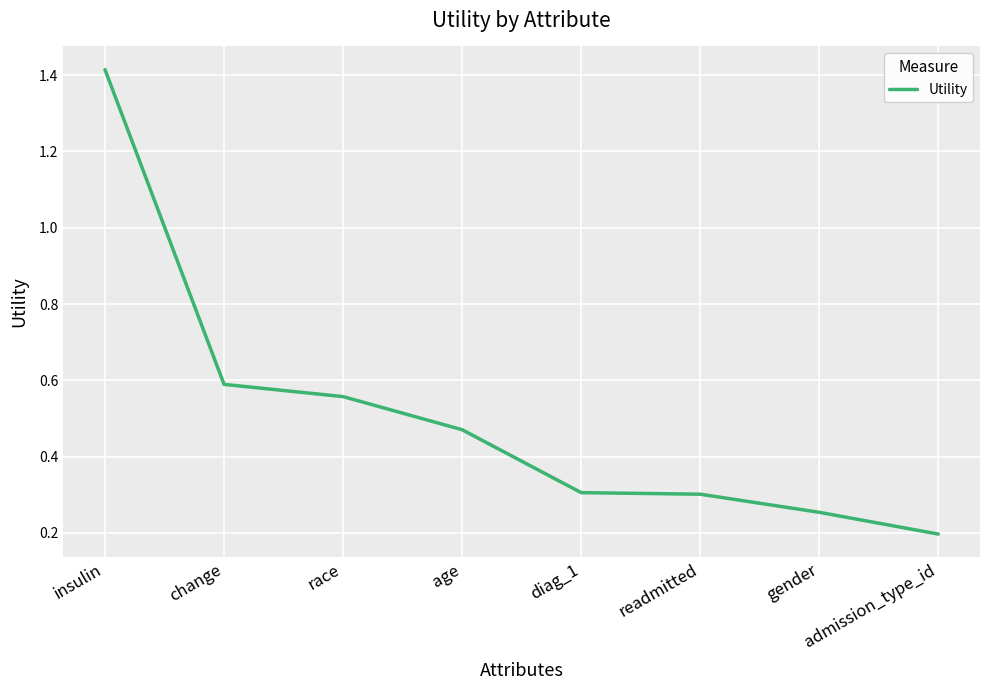

What is the change in value from race to admission_type_id?

-0.4